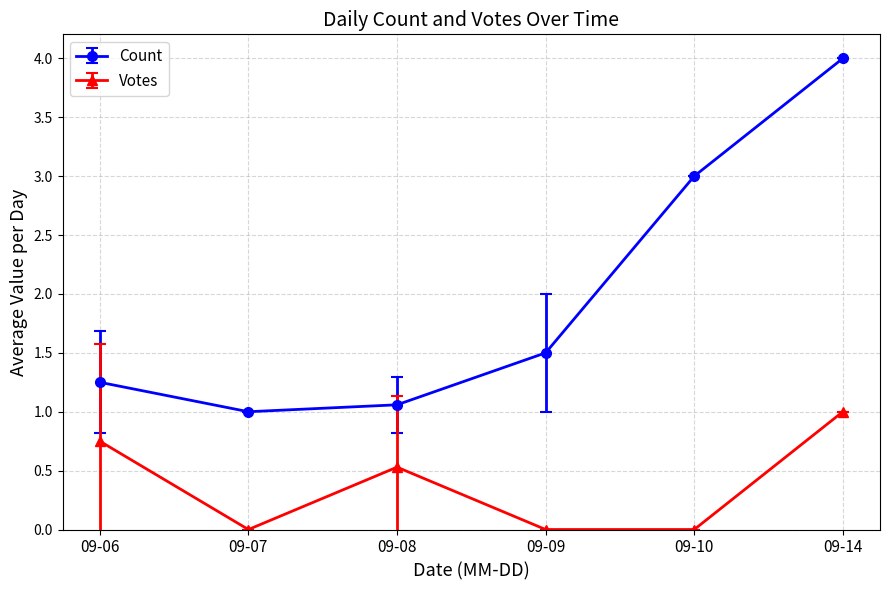

At which category does the chart reach its peak across all series?

09-14